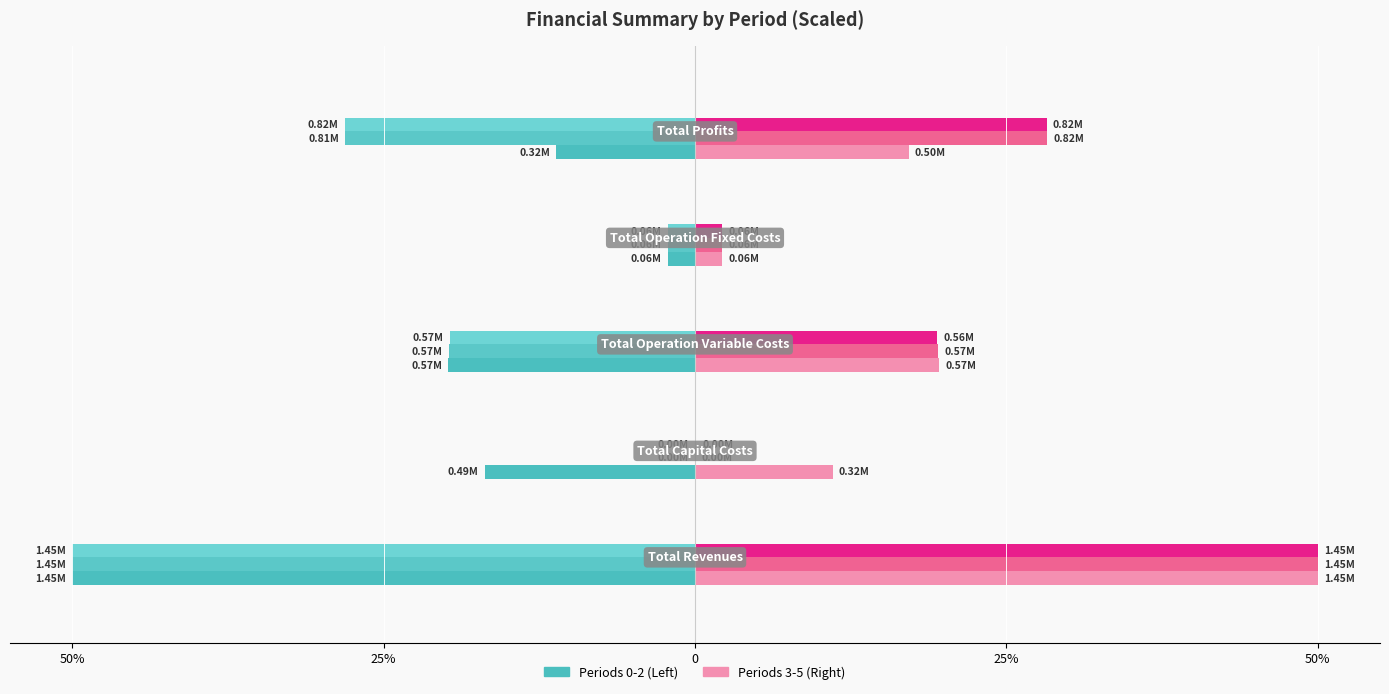

Reading right to left, what are all the values shown in this chart?

Period 0: 50%=-11.1	25%=-2.2	0=-19.8	25%=-16.9	50%=-50.0
Period 1: 50%=-28.1	25%=-2.2	0=-19.7	25%=0.0	50%=-50.0
Period 2: 50%=-28.1	25%=-2.2	0=-19.7	25%=0.0	50%=-50.0
Period 3: 50%=17.2	25%=2.2	0=19.6	25%=11.0	50%=50.0
Period 4: 50%=28.3	25%=2.2	0=19.5	25%=0.0	50%=50.0
Period 5: 50%=28.2	25%=2.2	0=19.5	25%=0.1	50%=50.0